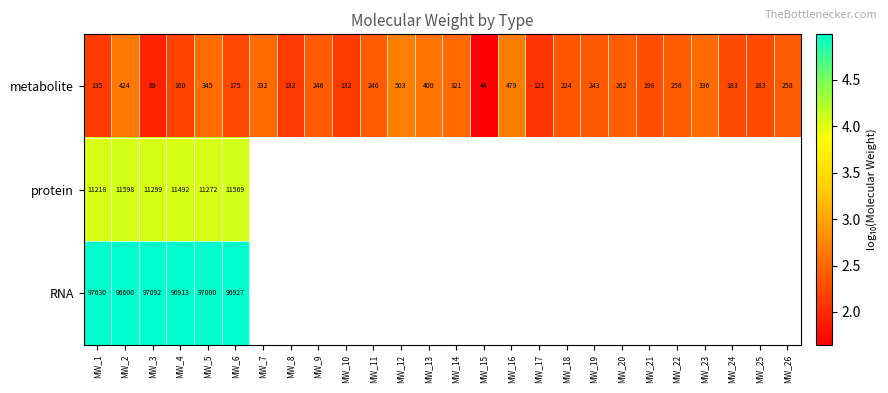

Which label corresponds to the largest value in the chart?

MW_1